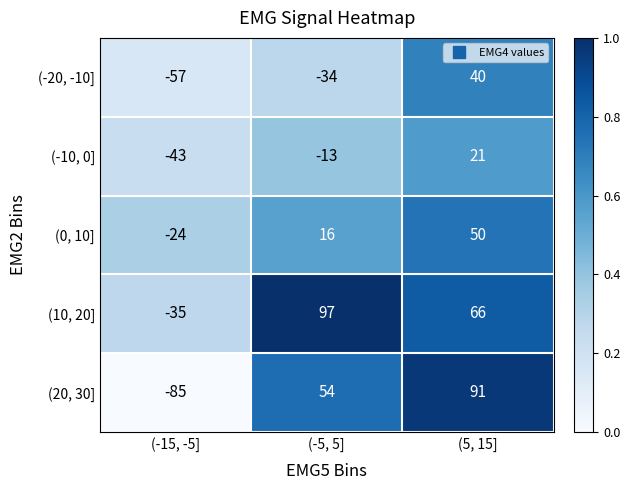

The (0, 10] series shows 50 at (5, 15]. True or false?

True